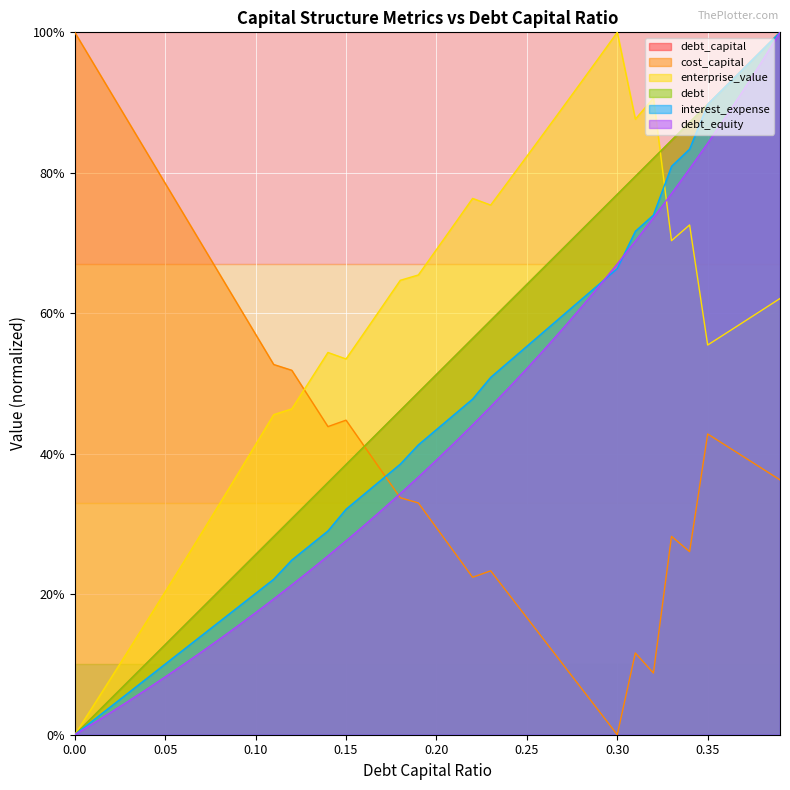

Which series has the widest spread of values?

debt_capital